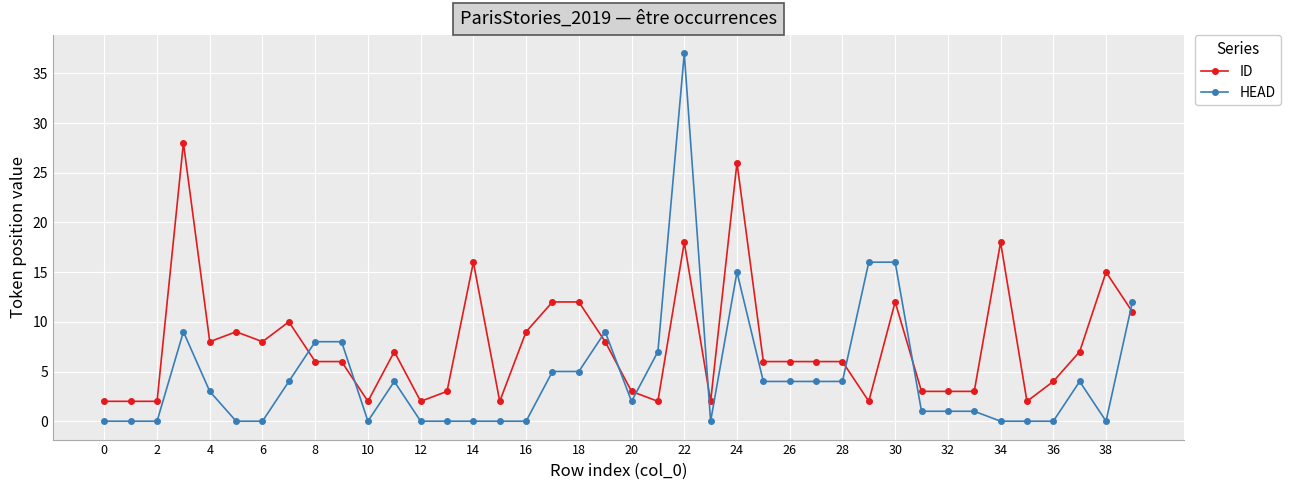

True or false: HEAD and ID cross at least once.

True